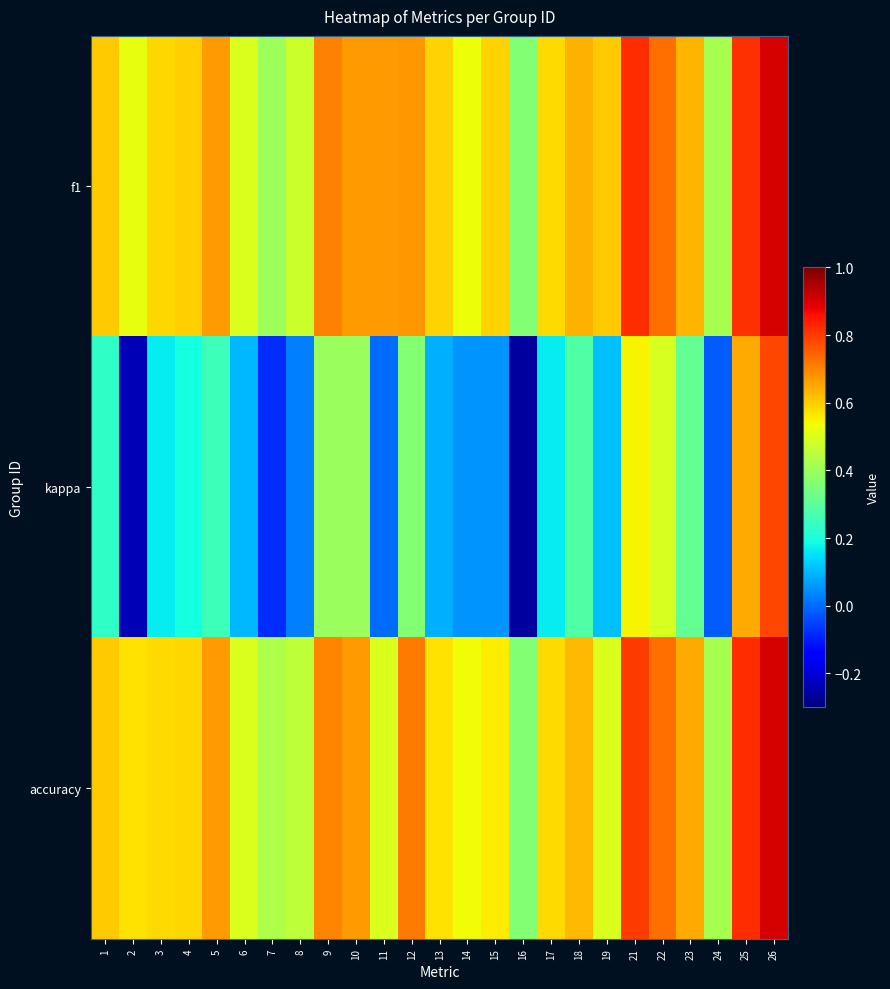

How many data points does each series have?

25